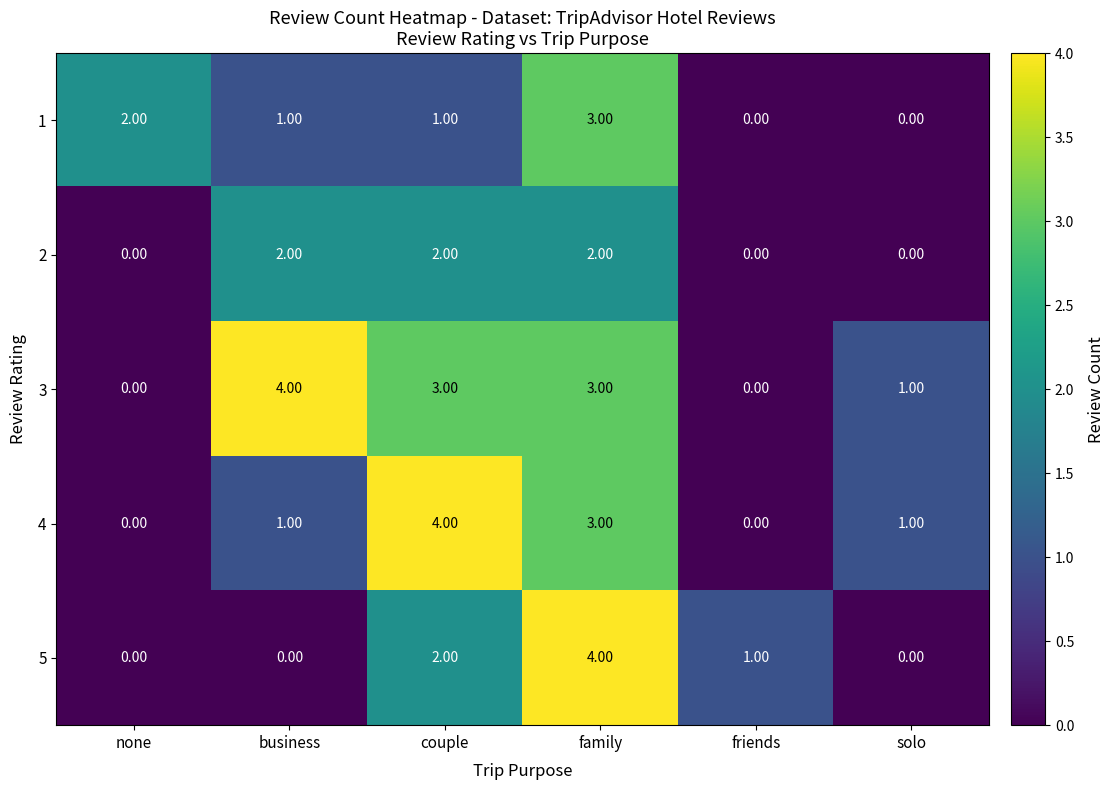

What is the spread (max minus min) of values at none?

2